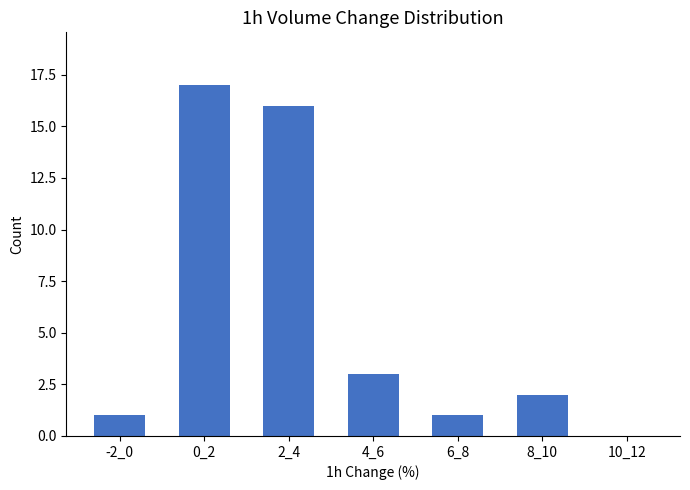

Reading left to right, transcribe all the data shown in this chart.

-2_0=1	0_2=17	2_4=16	4_6=3	6_8=1	8_10=2	10_12=0